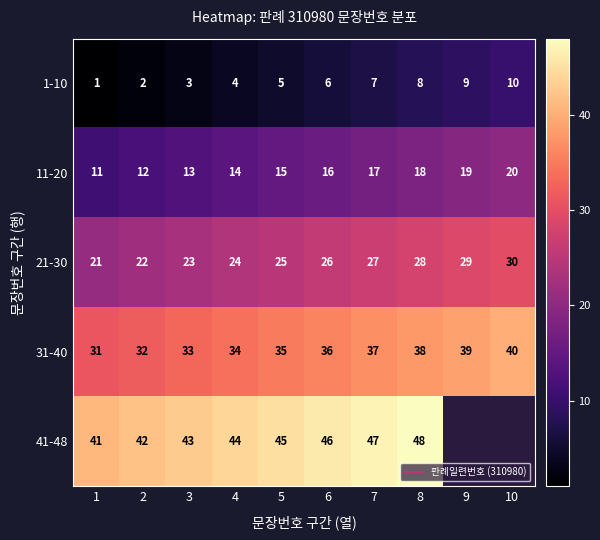

What is the highest value of the 31-40 series?

40.0